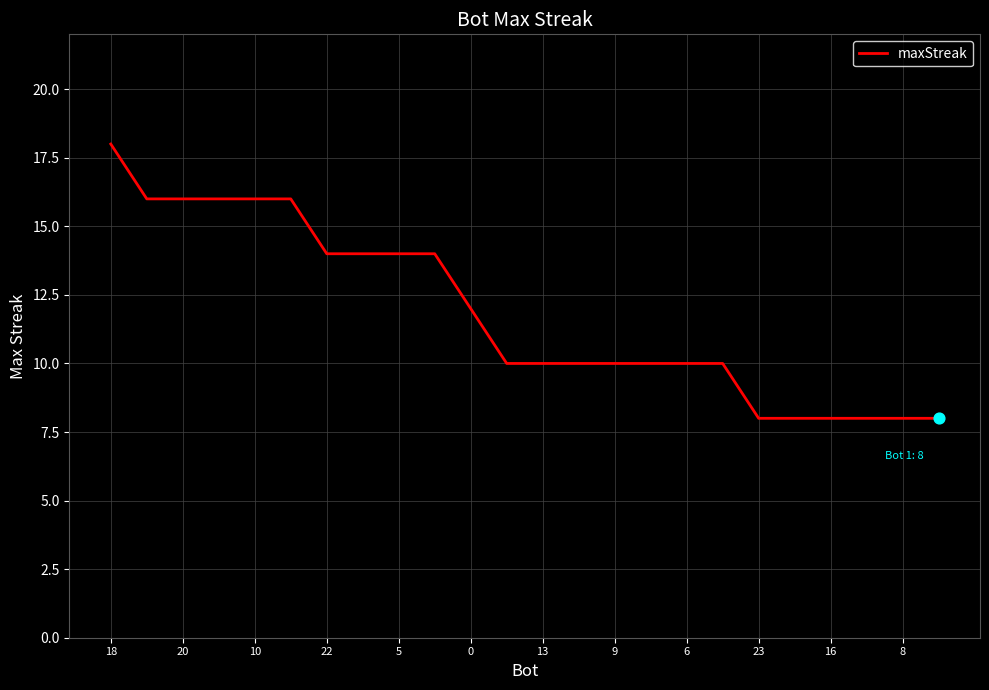

What is the maximum value shown in the chart?

18